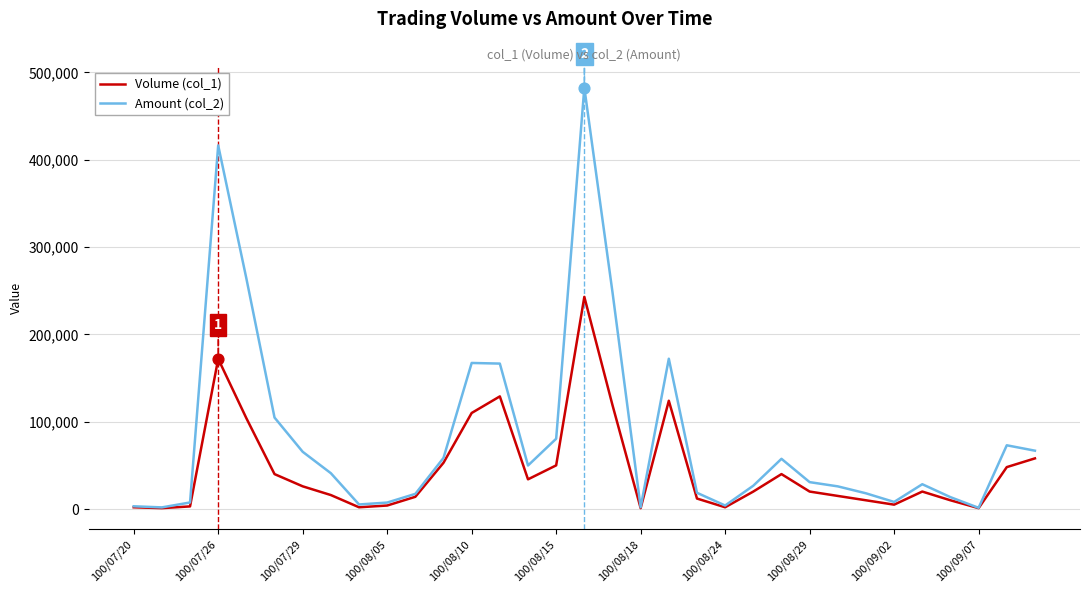

Which series has the largest total across all categories?

Amount (col_2)